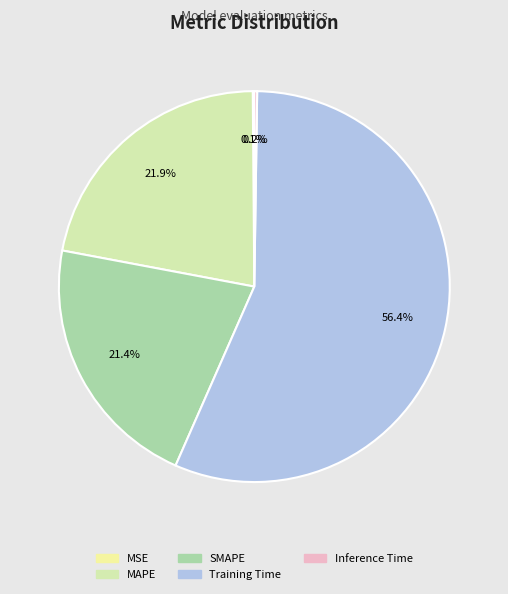

Is it true that MSE is 0% of the pie?

True